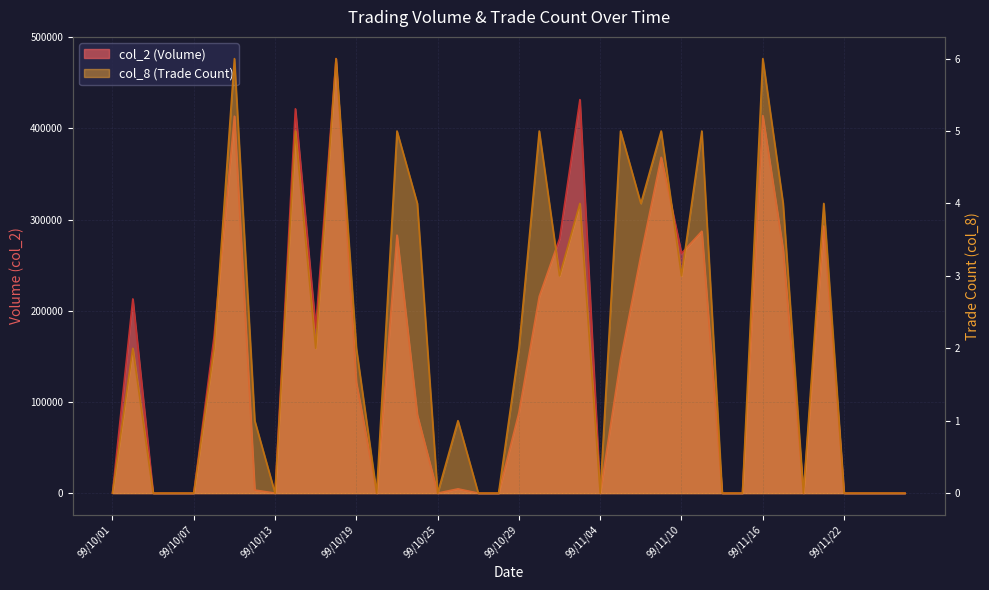

At which category does col_8 reach its first local peak?

99/10/04